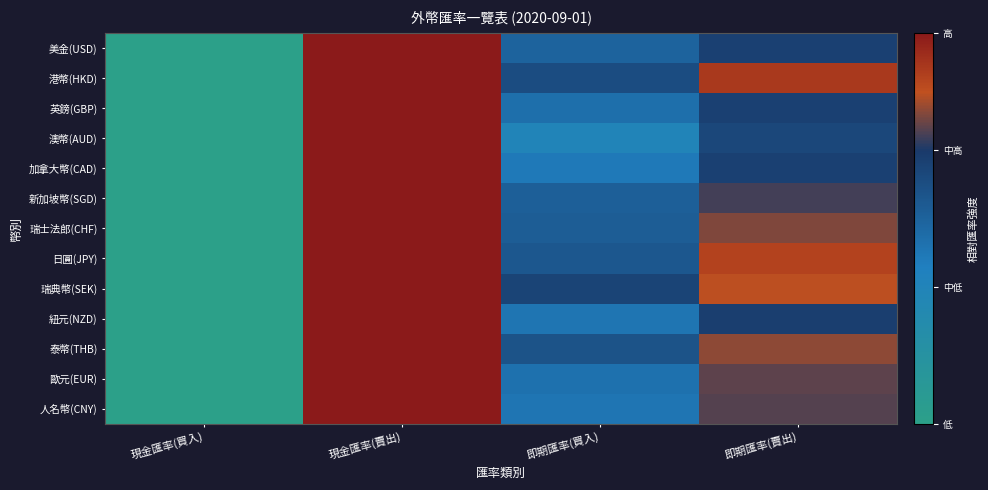

Reading left to right, transcribe all the data shown in this chart.

美金(USD): 現金匯率(買入)=0.0	現金匯率(賣出)=1.0	即期匯率(買入)=0.5	即期匯率(賣出)=0.7
港幣(HKD): 現金匯率(買入)=0.0	現金匯率(賣出)=1.0	即期匯率(買入)=0.6	即期匯率(賣出)=0.9
英鎊(GBP): 現金匯率(買入)=0.0	現金匯率(賣出)=1.0	即期匯率(買入)=0.5	即期匯率(賣出)=0.7
澳幣(AUD): 現金匯率(買入)=0.0	現金匯率(賣出)=1.0	即期匯率(買入)=0.3	即期匯率(賣出)=0.6
加拿大幣(CAD): 現金匯率(買入)=0.0	現金匯率(賣出)=1.0	即期匯率(買入)=0.4	即期匯率(賣出)=0.7
新加坡幣(SGD): 現金匯率(買入)=0.0	現金匯率(賣出)=1.0	即期匯率(買入)=0.5	即期匯率(賣出)=0.7
瑞士法郎(CHF): 現金匯率(買入)=0.0	現金匯率(賣出)=1.0	即期匯率(買入)=0.6	即期匯率(賣出)=0.8
日圓(JPY): 現金匯率(買入)=0.0	現金匯率(賣出)=1.0	即期匯率(買入)=0.6	即期匯率(賣出)=0.9
瑞典幣(SEK): 現金匯率(買入)=0.0	現金匯率(賣出)=1.0	即期匯率(買入)=0.7	即期匯率(賣出)=0.8
紐元(NZD): 現金匯率(買入)=0.0	現金匯率(賣出)=1.0	即期匯率(買入)=0.4	即期匯率(賣出)=0.7
泰幣(THB): 現金匯率(買入)=0.0	現金匯率(賣出)=1.0	即期匯率(買入)=0.6	即期匯率(賣出)=0.8
歐元(EUR): 現金匯率(買入)=0.0	現金匯率(賣出)=1.0	即期匯率(買入)=0.5	即期匯率(賣出)=0.8
人名幣(CNY): 現金匯率(買入)=0.0	現金匯率(賣出)=1.0	即期匯率(買入)=0.4	即期匯率(賣出)=0.8